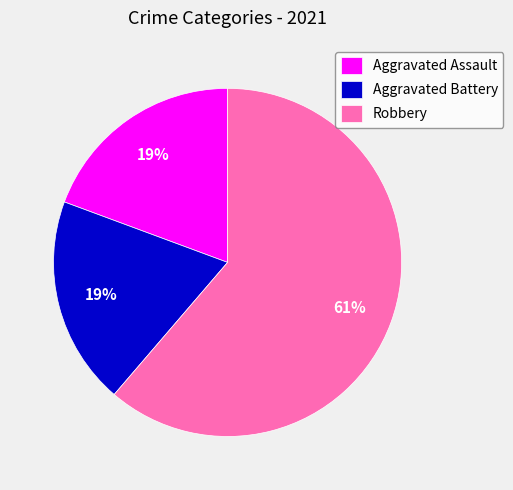

To the nearest percent, what is the difference between the Robbery and Aggravated Assault slice percentages?

42%